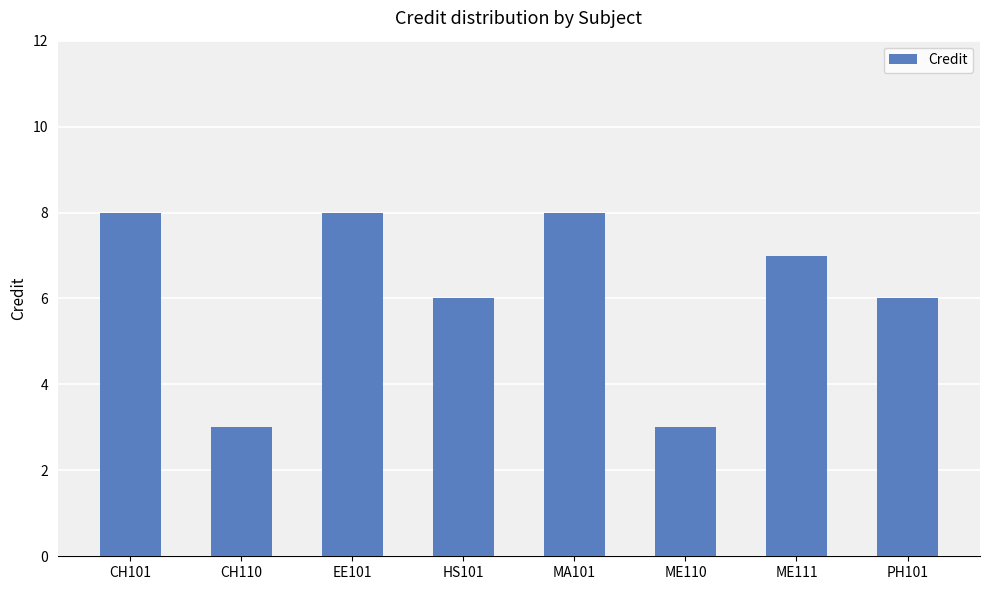

What is the minimum value shown in the chart?

3